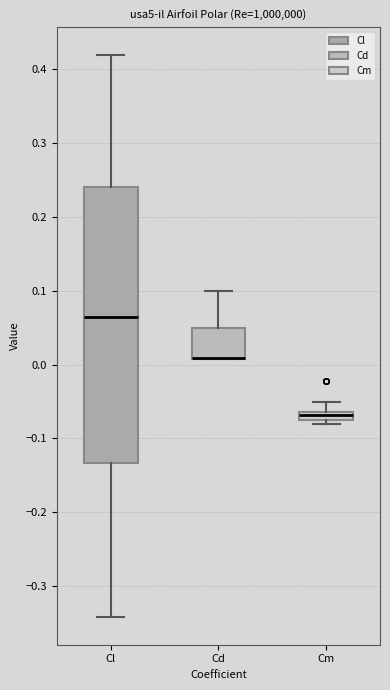

Comparing the boxes themselves (not the whiskers), which one is the tallest?

Cl